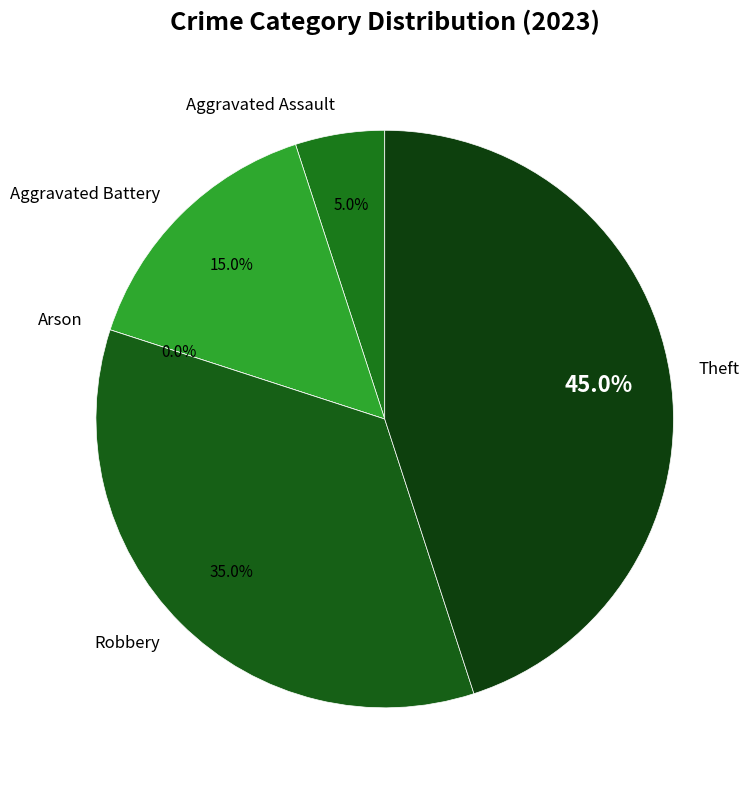

Between Theft and Arson, which is larger?

Theft